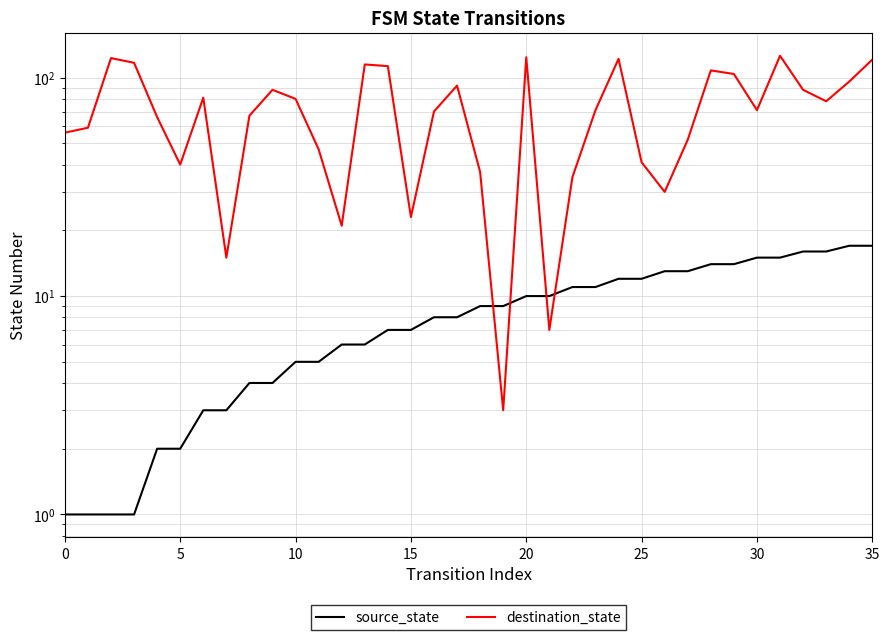

The value of source_state at 33 is 16. True or false?

True